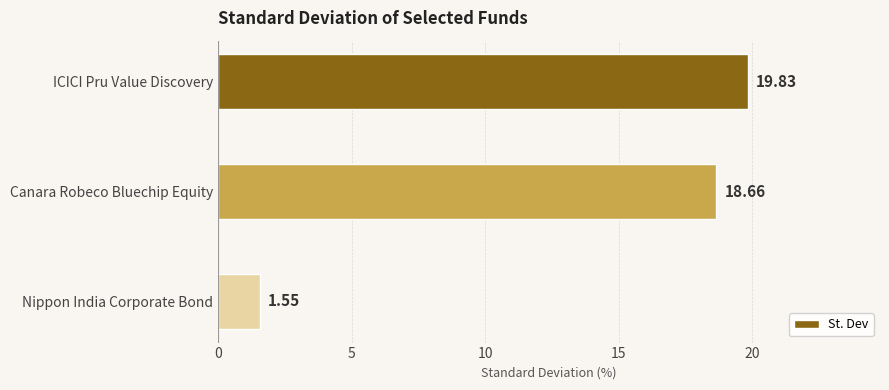

How many data points are less than 18?

1